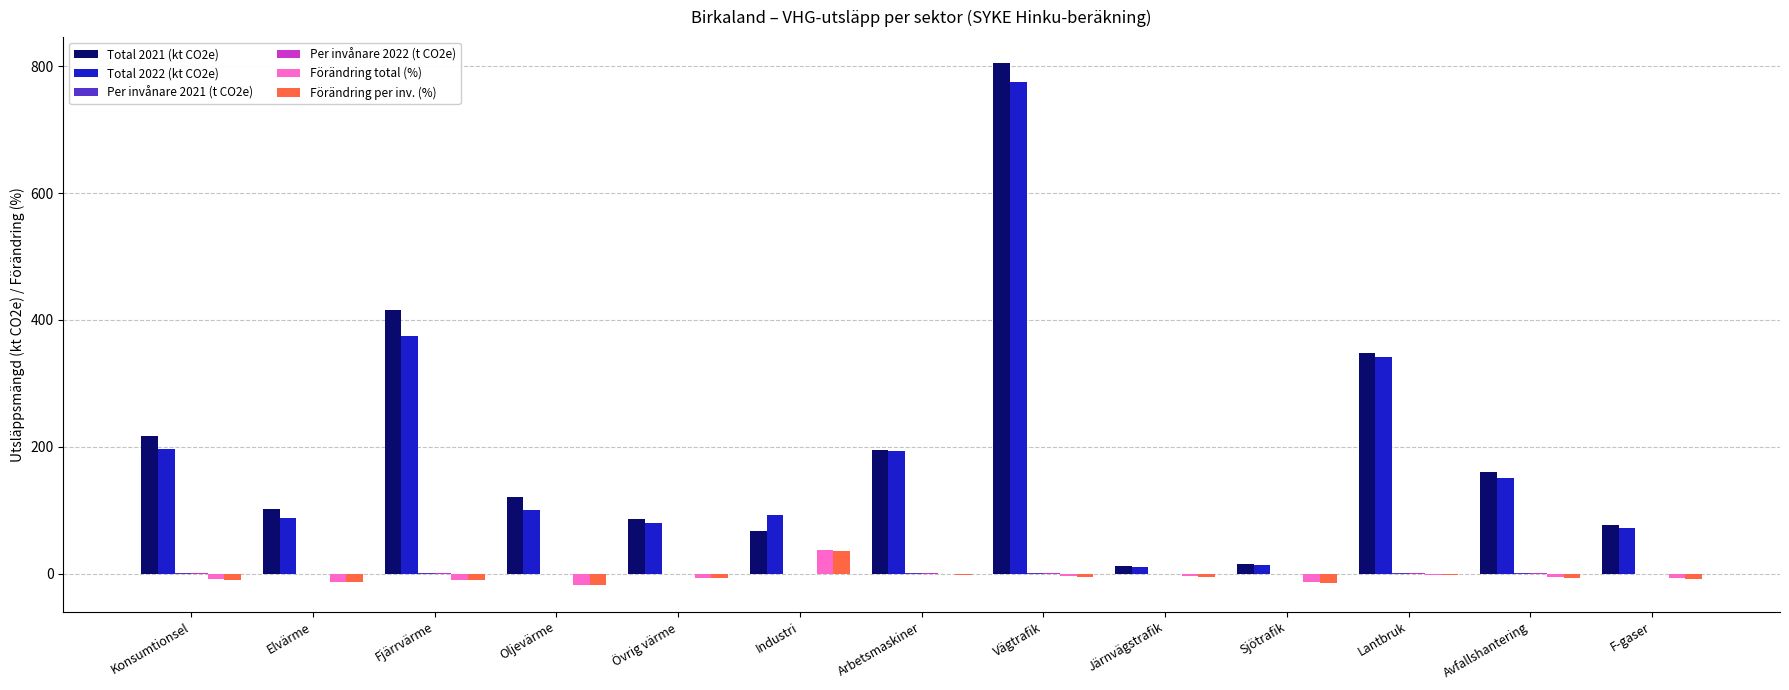

At which category does the chart reach its peak across all series?

Vägtrafik